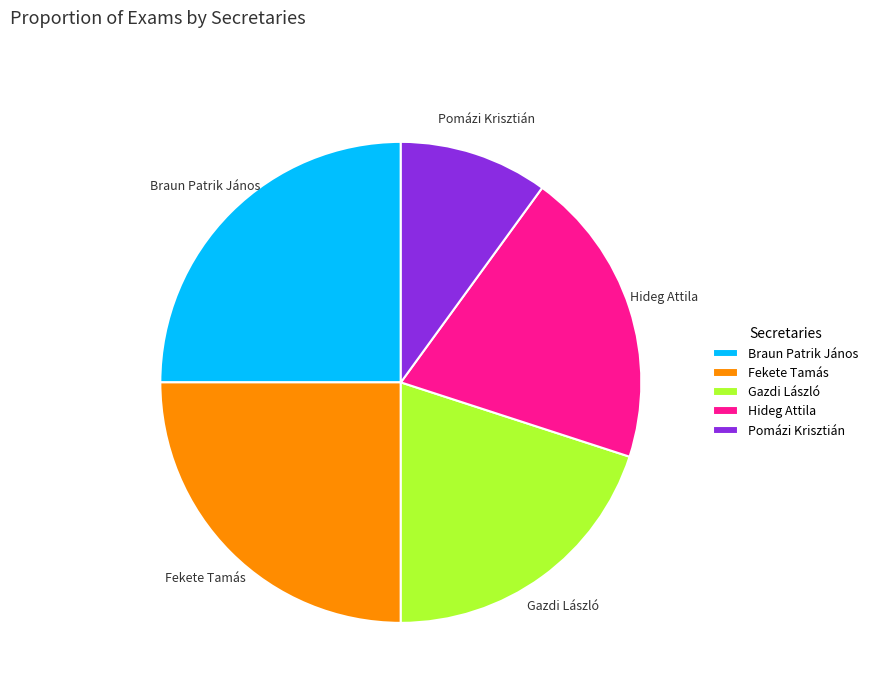

Does Braun Patrik János represent more than half of the total?

No